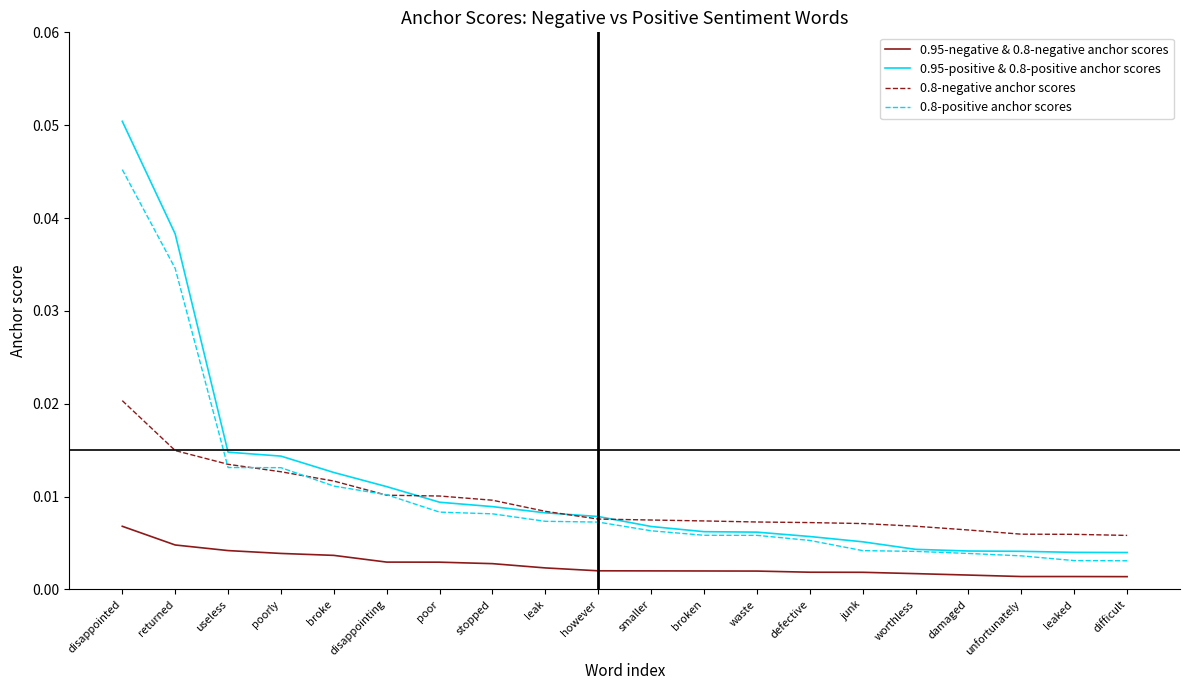

What are all the series names shown in the legend?

0.95-negative & 0.8-negative anchor scores, 0.95-positive & 0.8-positive anchor scores, 0.8-negative anchor scores, 0.8-positive anchor scores